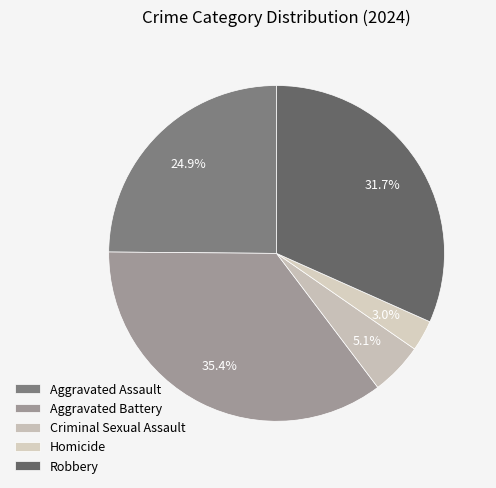

The Aggravated Battery slice represents 35% of the pie. True or false?

True